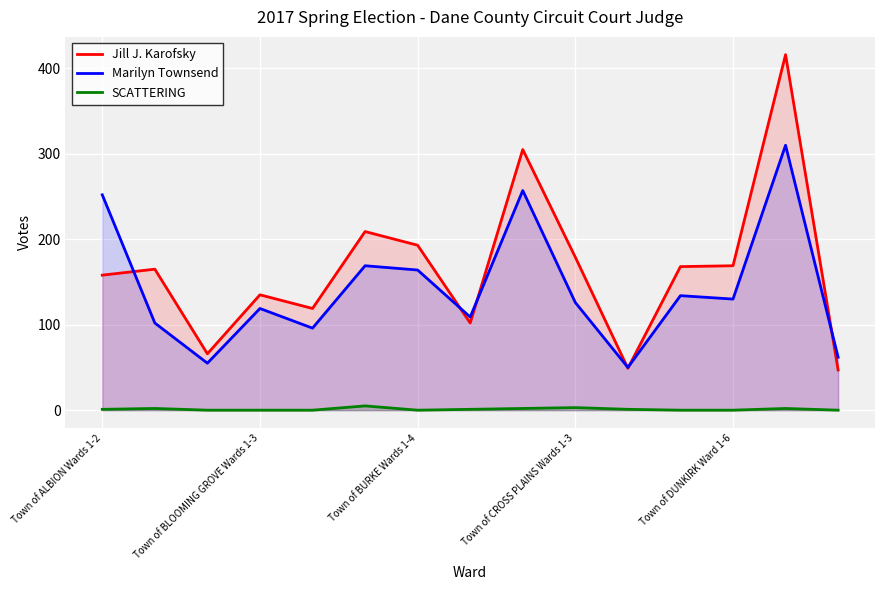

Which series has the largest total across all categories?

Jill J. Karofsky